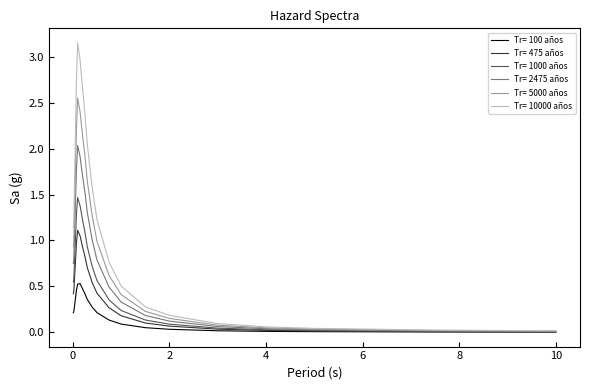

Which series has the largest total across all categories?

Tr= 10000 años